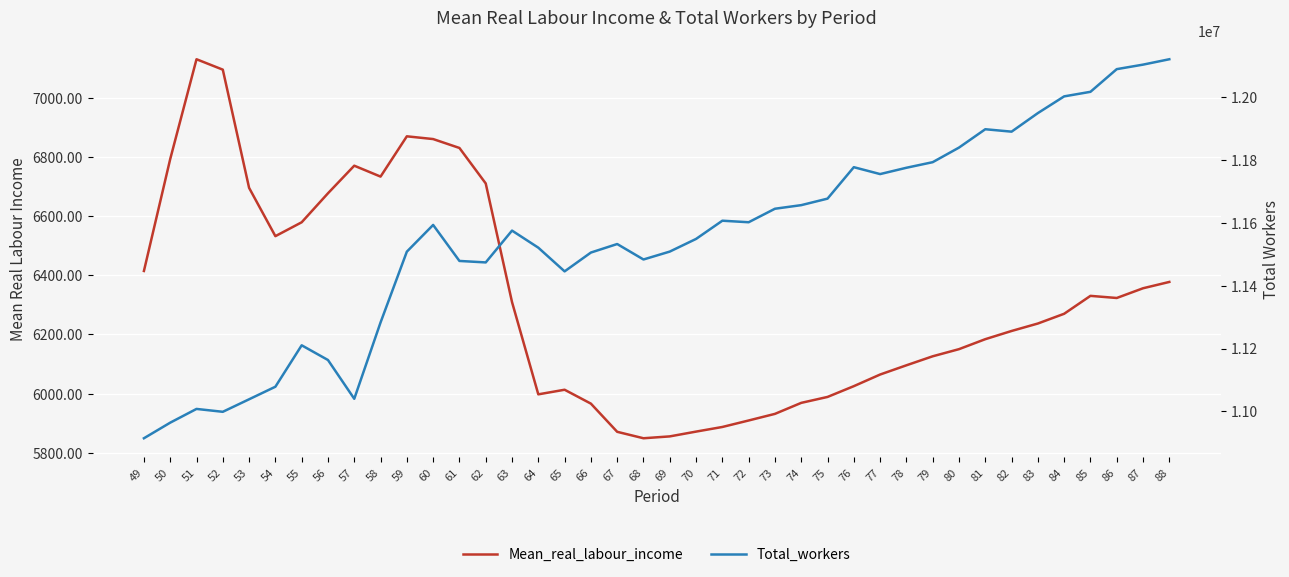

How many interior local peaks does the Total_workers series have?

8